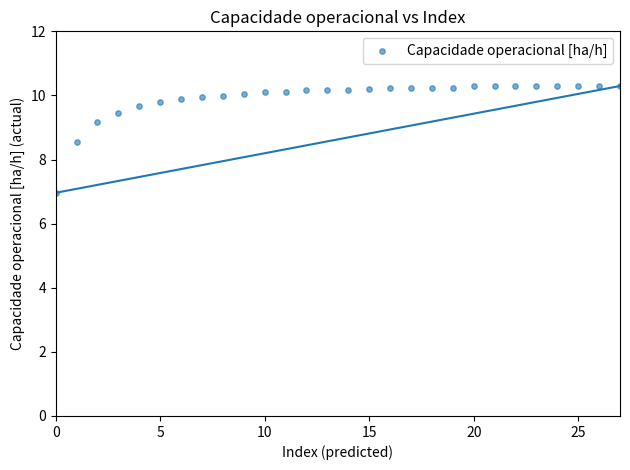

What is the range of Y values (max minus min)?

3.3